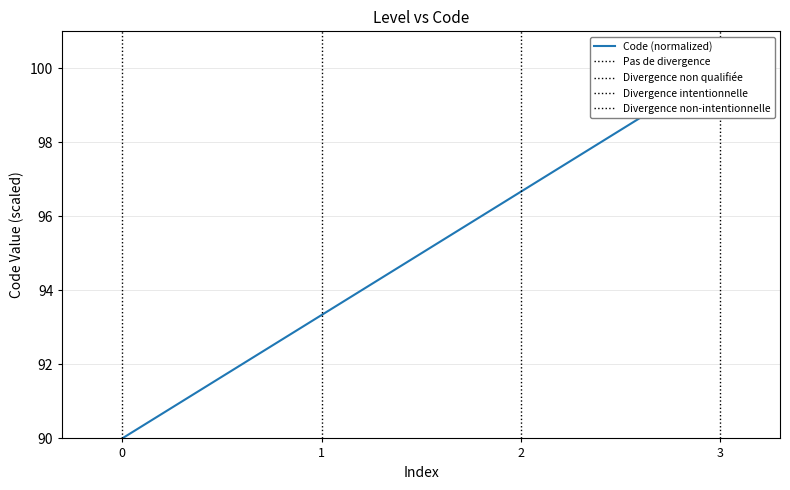

What is the difference between the maximum and minimum values?

10.0